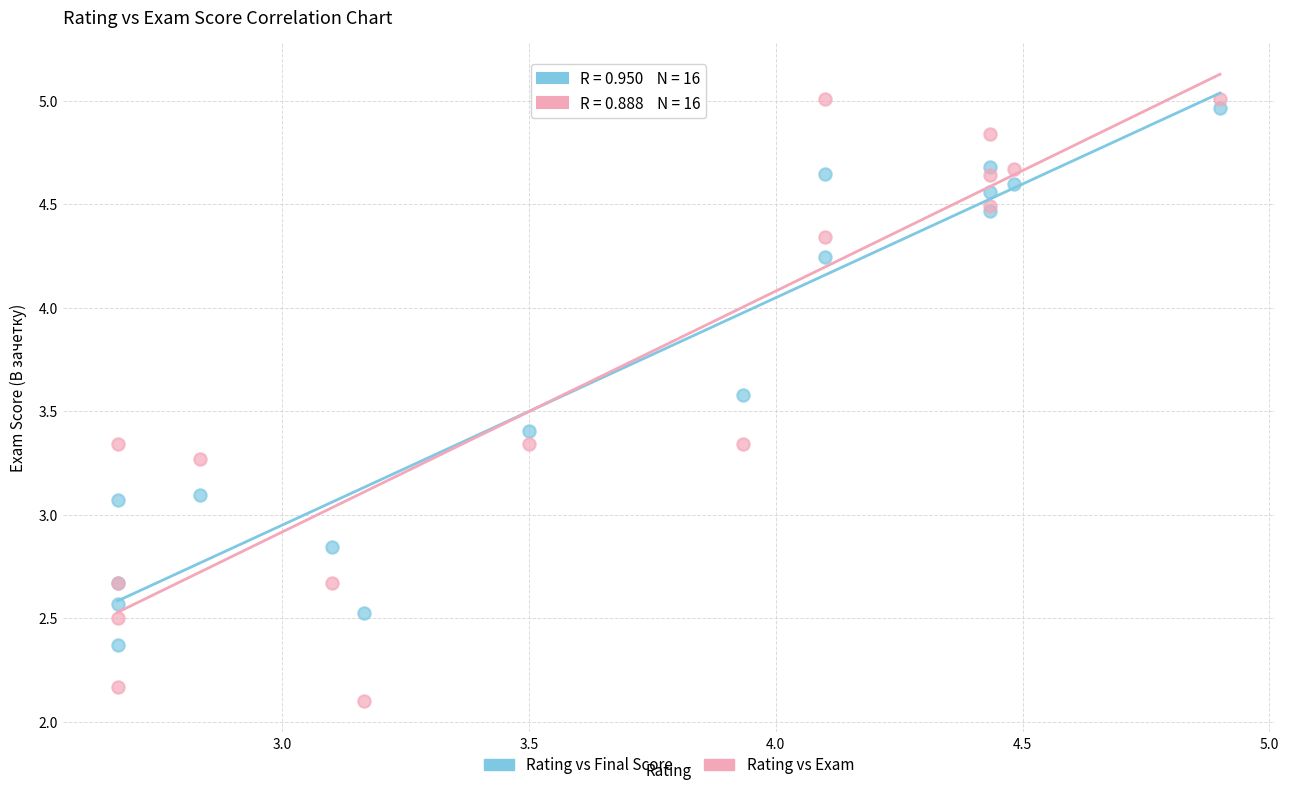

What are all the series names shown in the legend?

Rating vs Final Score, Rating vs Exam